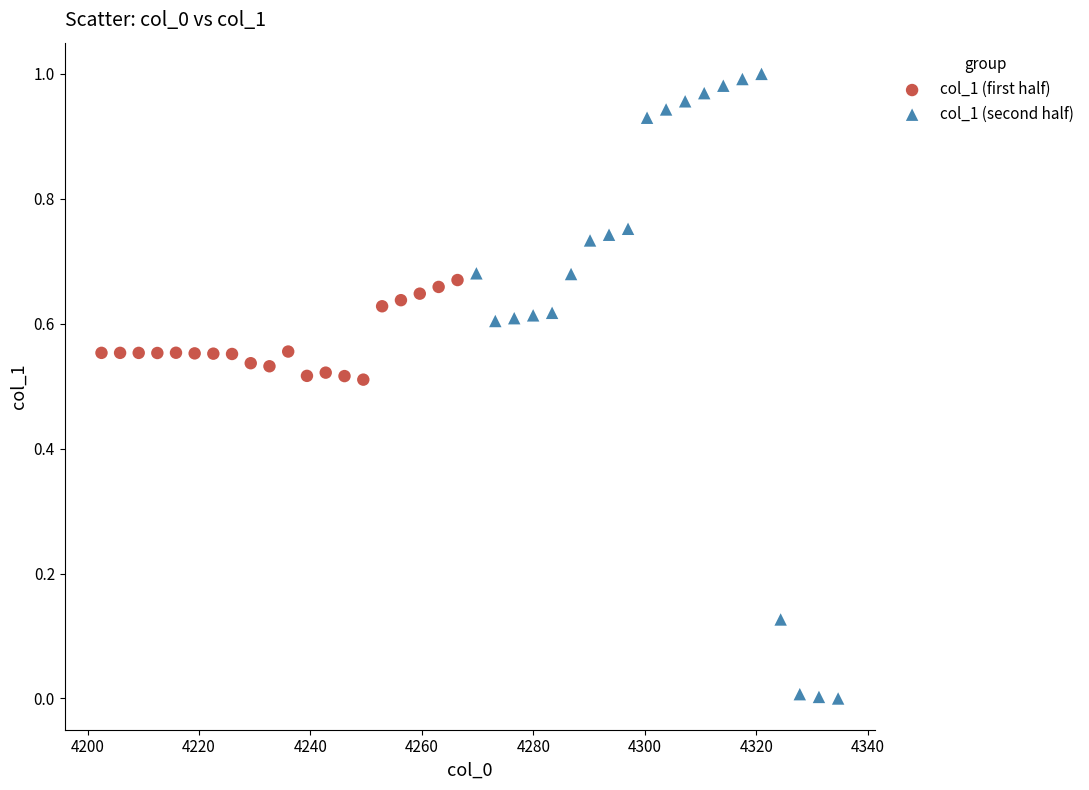

What are all the series names shown in the legend?

col_1 (first half), col_1 (second half)